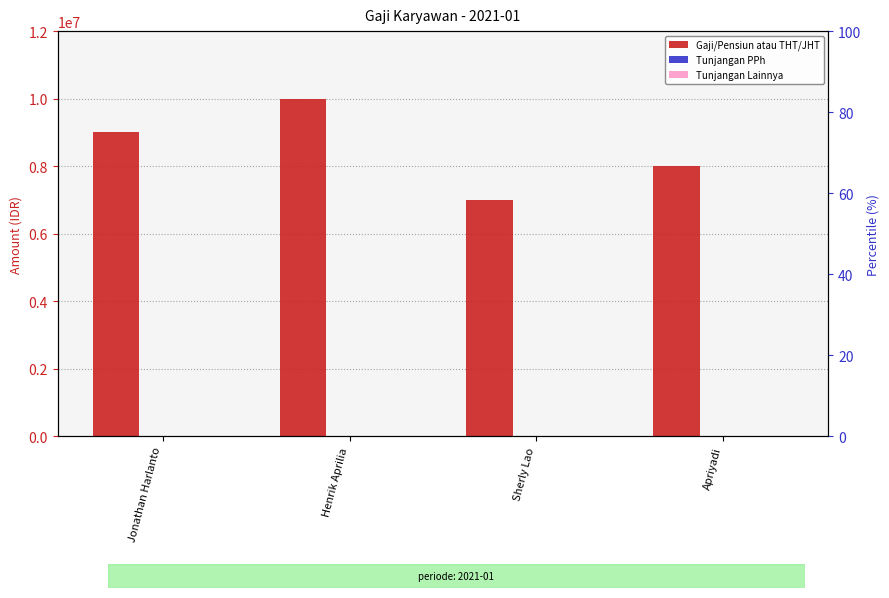

The value of Tunjangan Lainnya at Jonathan Harlanto is 0. True or false?

True